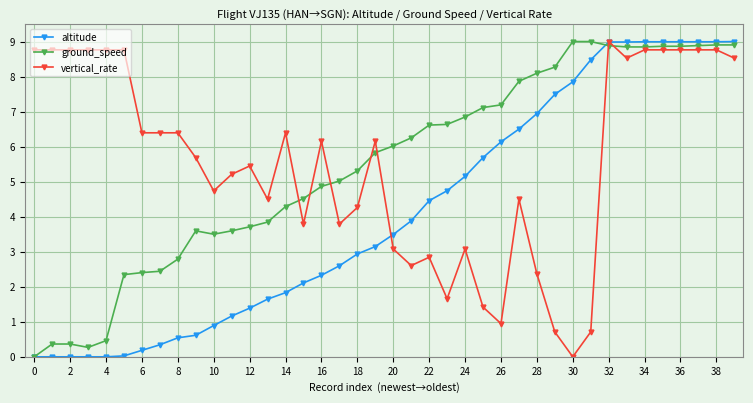

What is the value of the ground_speed point at the 4th from the left?

0.3